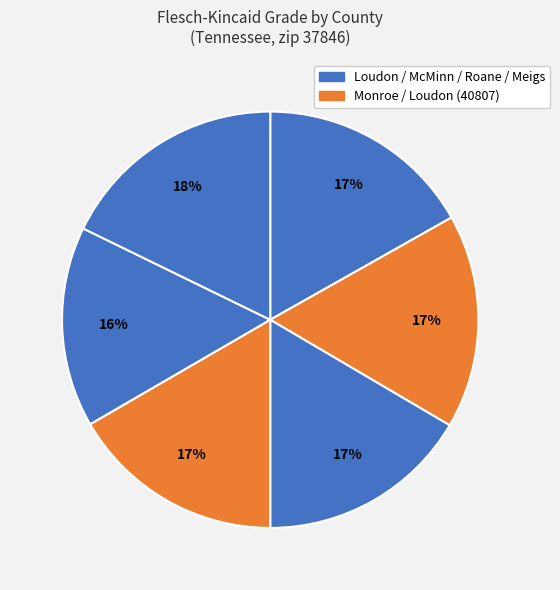

How many slices are in this pie chart?

6